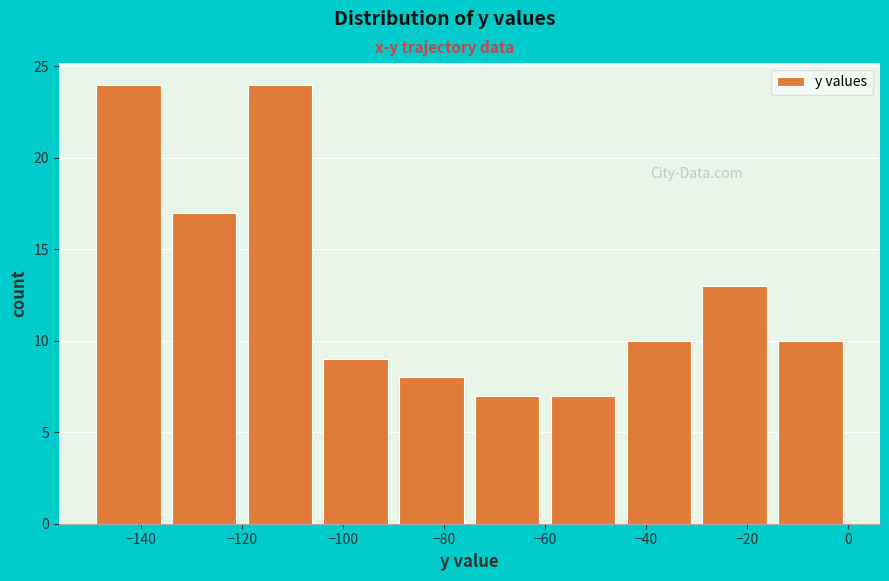

What is the height of the bar covering -45 to -30 on the x-axis? Neither the bar edges nor the heights are printed on the chart, so give them approximately, as read against the axes.

10